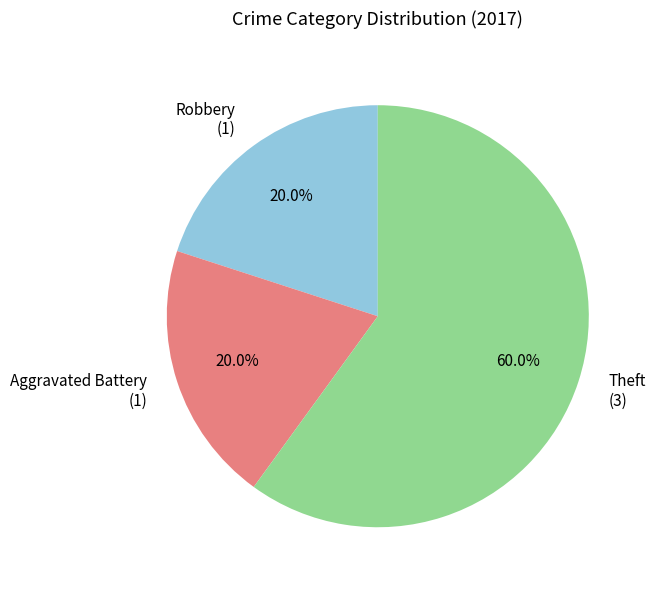

How many segments does this pie chart have?

3